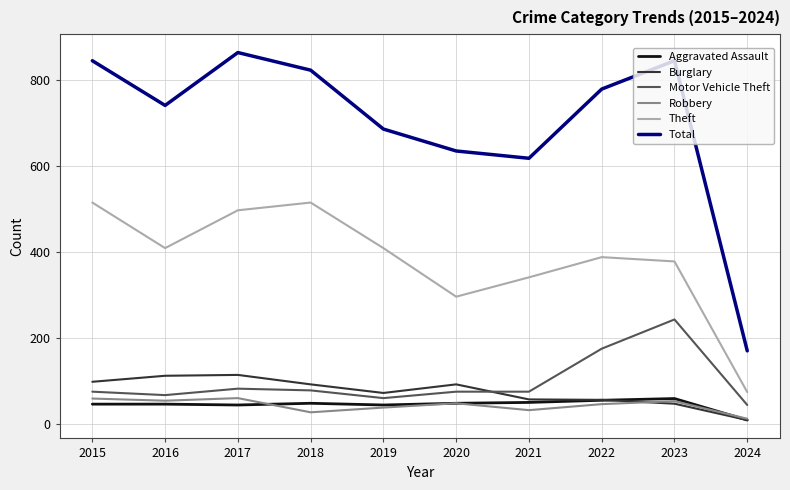

What is the difference between the second highest and second lowest values in the Robbery series?

32